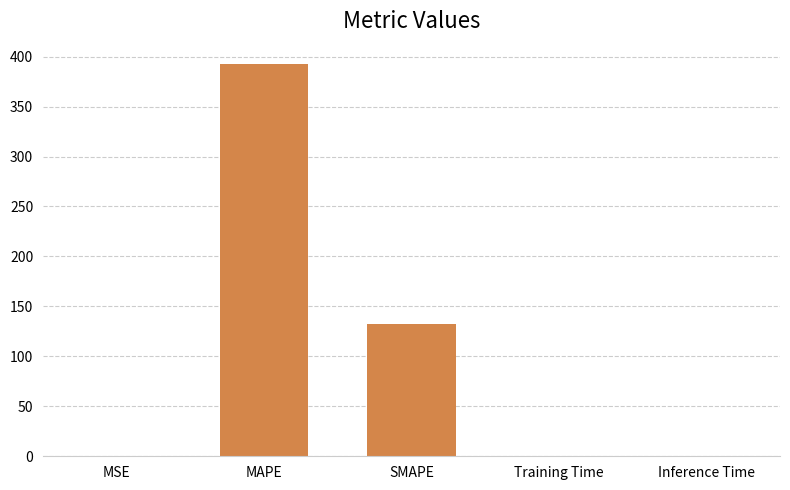

What is the average value?

105.0